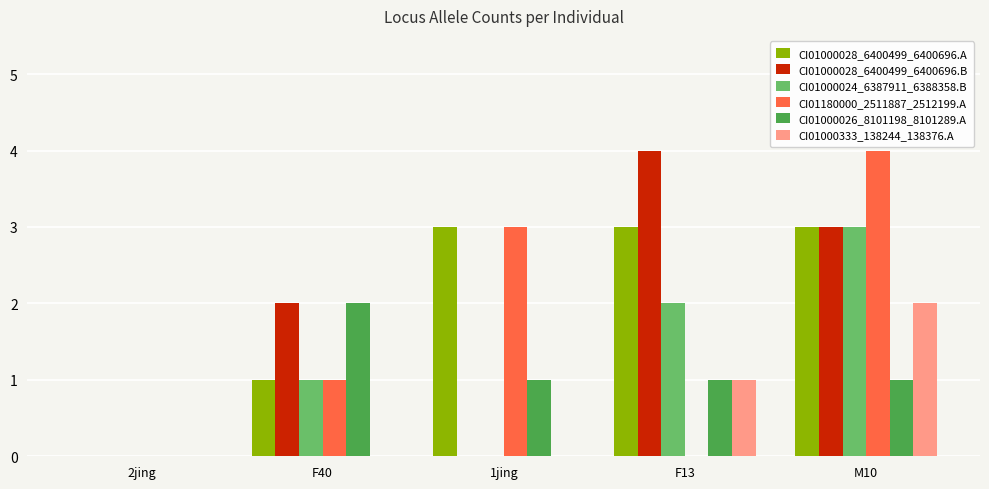

How many groups of bars are there?

5